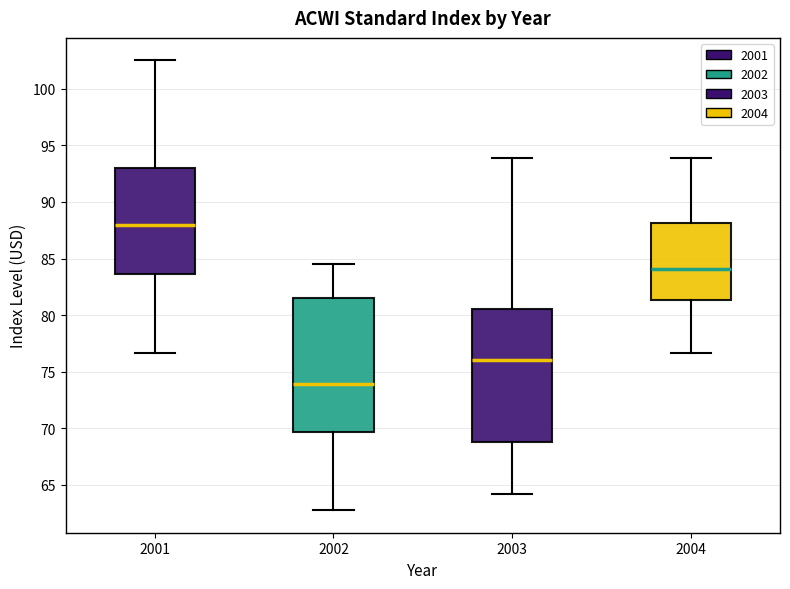

Where is the upper edge of the box at x = 2001 on the y-axis? The values are not printed on the chart, so give them approximately, as read against the axis.

93.0